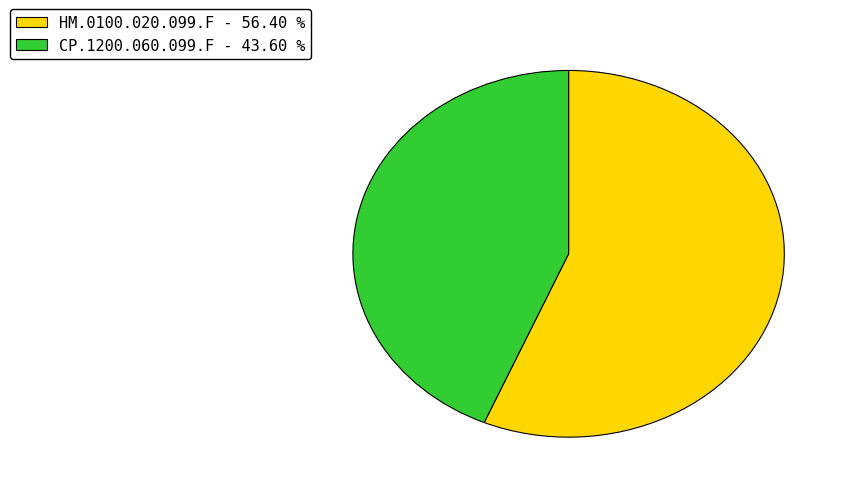

Rank the categories by value from lowest to highest.

CP.1200.060.099.F, HM.0100.020.099.F